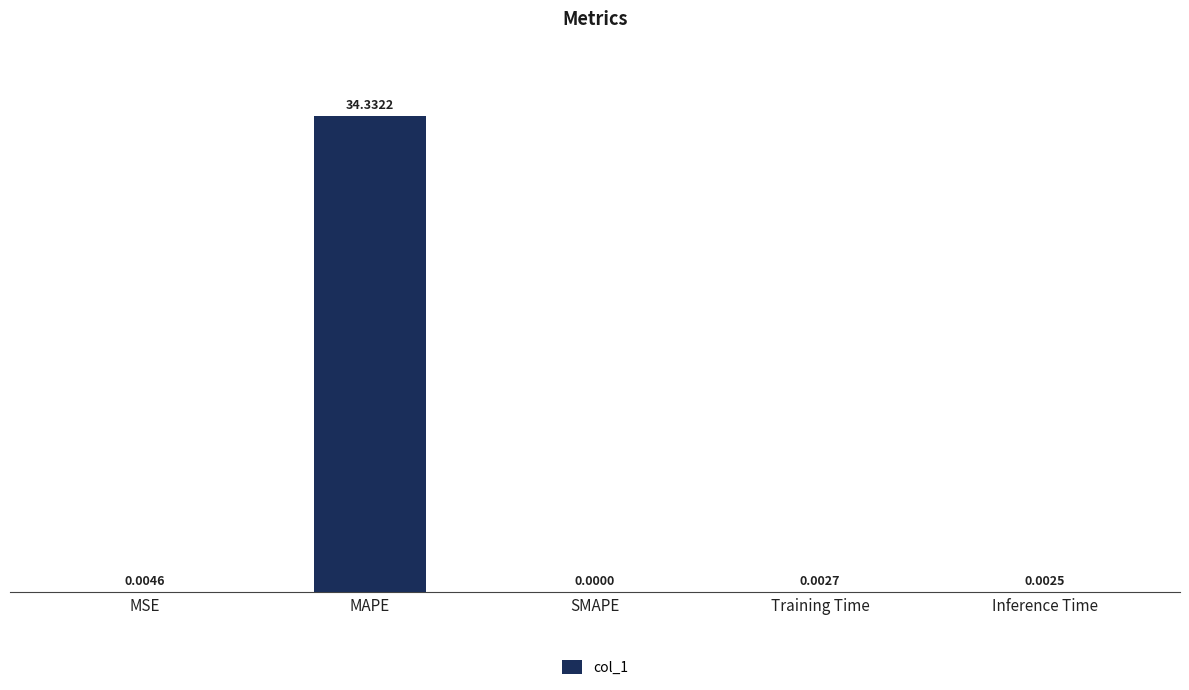

What is the change in value from MAPE to Inference Time?

-34.3